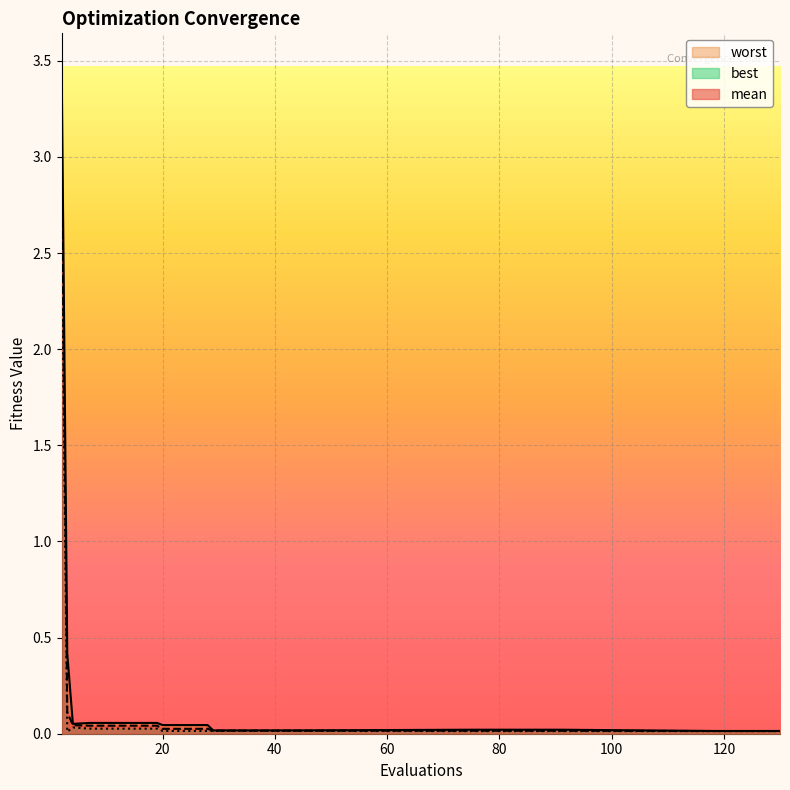

Reading left to right, what are all the values shown in this chart?

mean: 2=3.1	3=0.1	4=0.0	7=0.0	11=0.0	15=0.0	19=0.0	20=0.0	24=0.0	28=0.0	29=0.0	33=0.0	37=0.0	41=0.0	45=0.0	75=0.0	83=0.0	91=0.0	118=0.0	130=0.0
best: 2=2.7	3=0.0	4=0.0	7=0.0	11=0.0	15=0.0	19=0.0	20=0.0	24=0.0	28=0.0	29=0.0	33=0.0	37=0.0	41=0.0	45=0.0	75=0.0	83=0.0	91=0.0	118=0.0	130=0.0
worst: 2=3.5	3=0.4	4=0.1	7=0.1	11=0.1	15=0.1	19=0.1	20=0.0	24=0.0	28=0.0	29=0.0	33=0.0	37=0.0	41=0.0	45=0.0	75=0.0	83=0.0	91=0.0	118=0.0	130=0.0